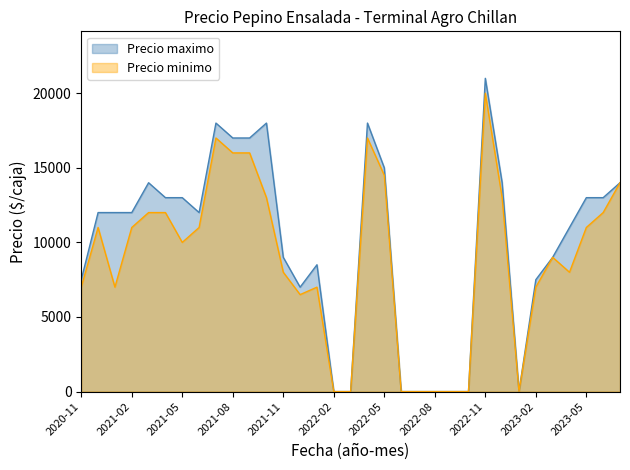

What position from the left is 2022-06?

20